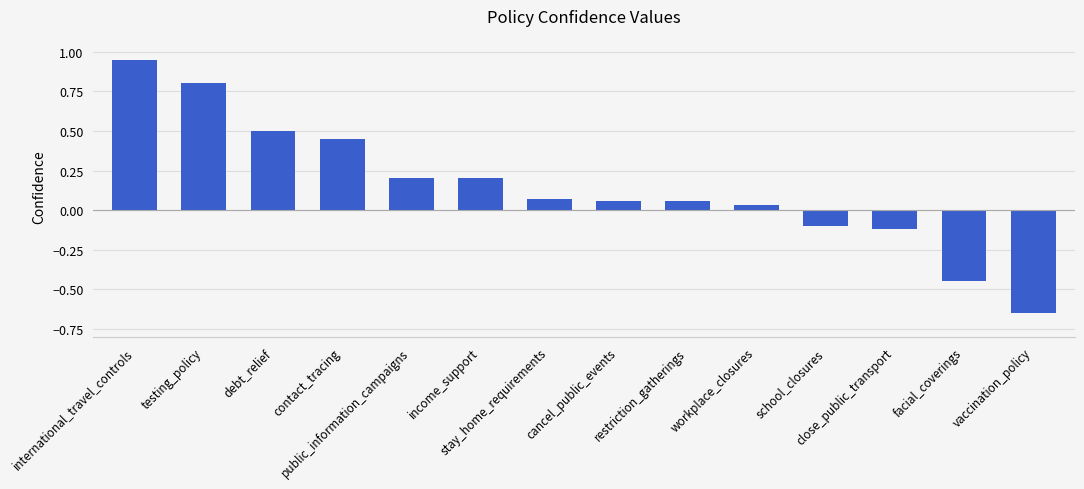

What is the label of the 8th bar from the left?

cancel_public_events